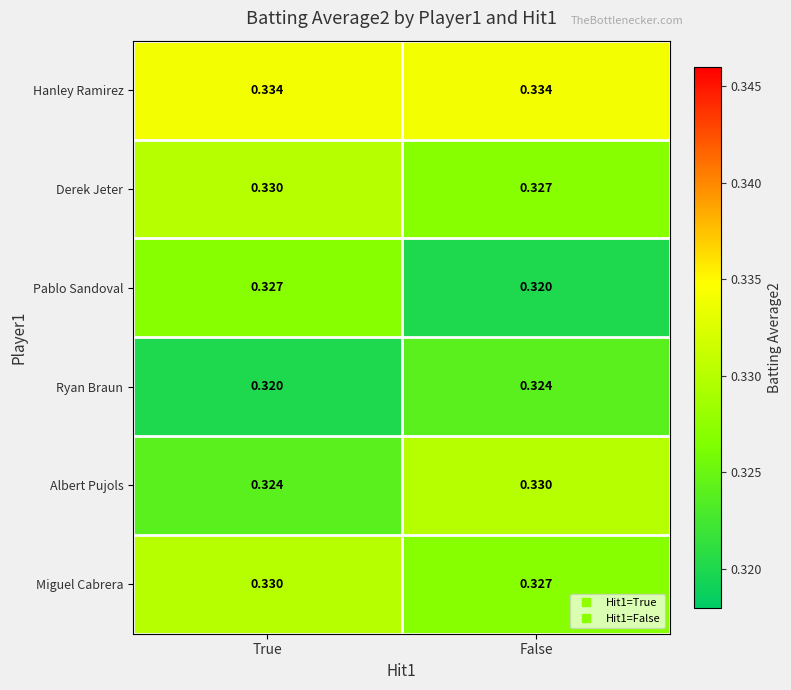

Rank the categories by Pablo Sandoval value from highest to lowest.

True, False